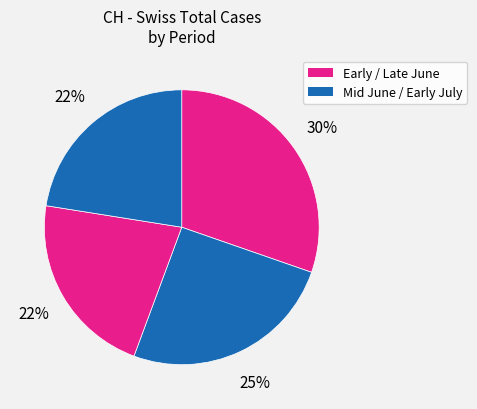

Count the number of slices in the pie.

4